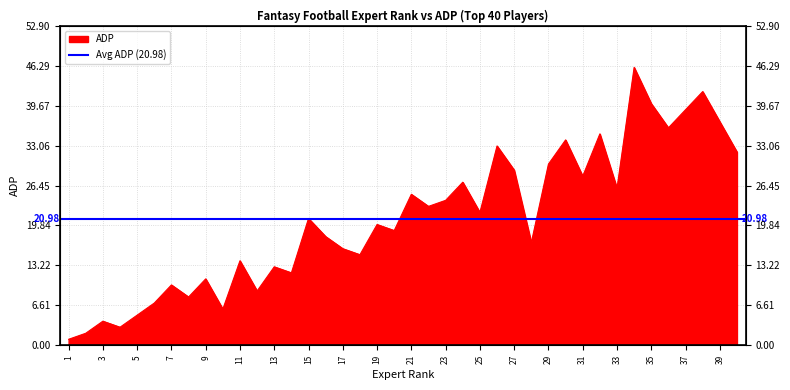

How many points are lower than both their immediate neighbors (excluding endpoints)?

13